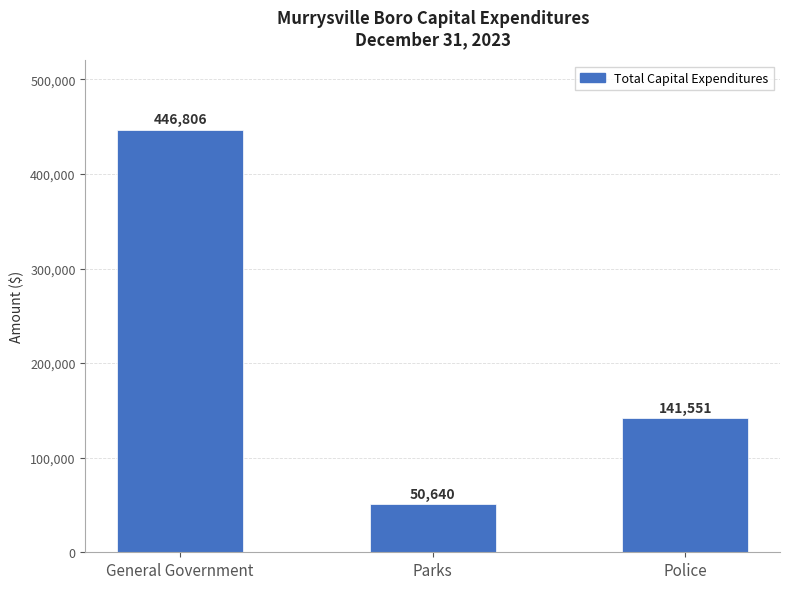

What is the change in value from General Government to Parks?

-396166